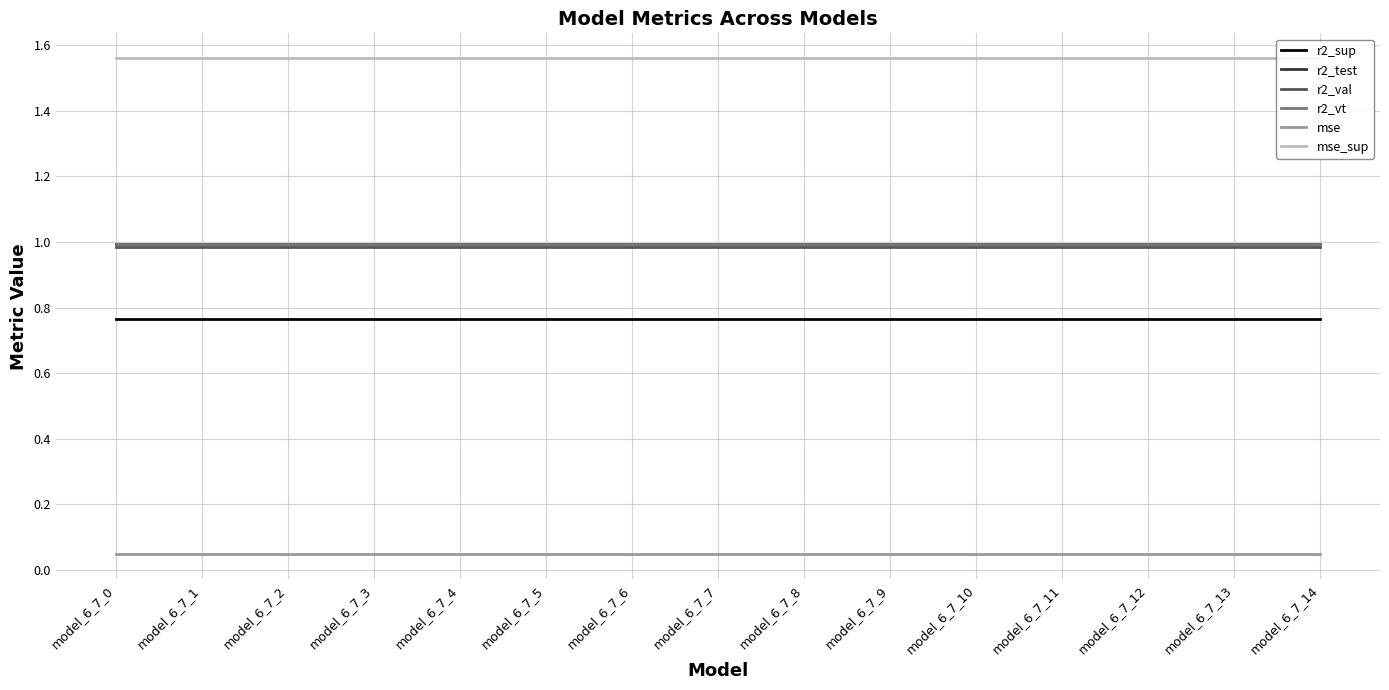

True or false: mse and r2_val intersect in this chart.

False